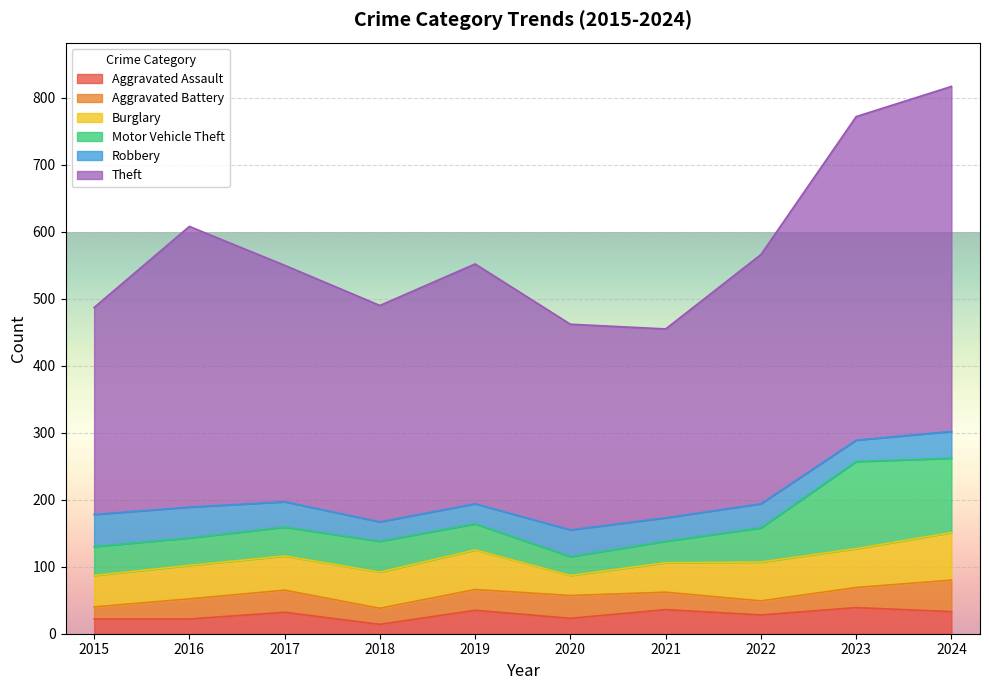

Which series has the largest range (max minus min)?

Theft